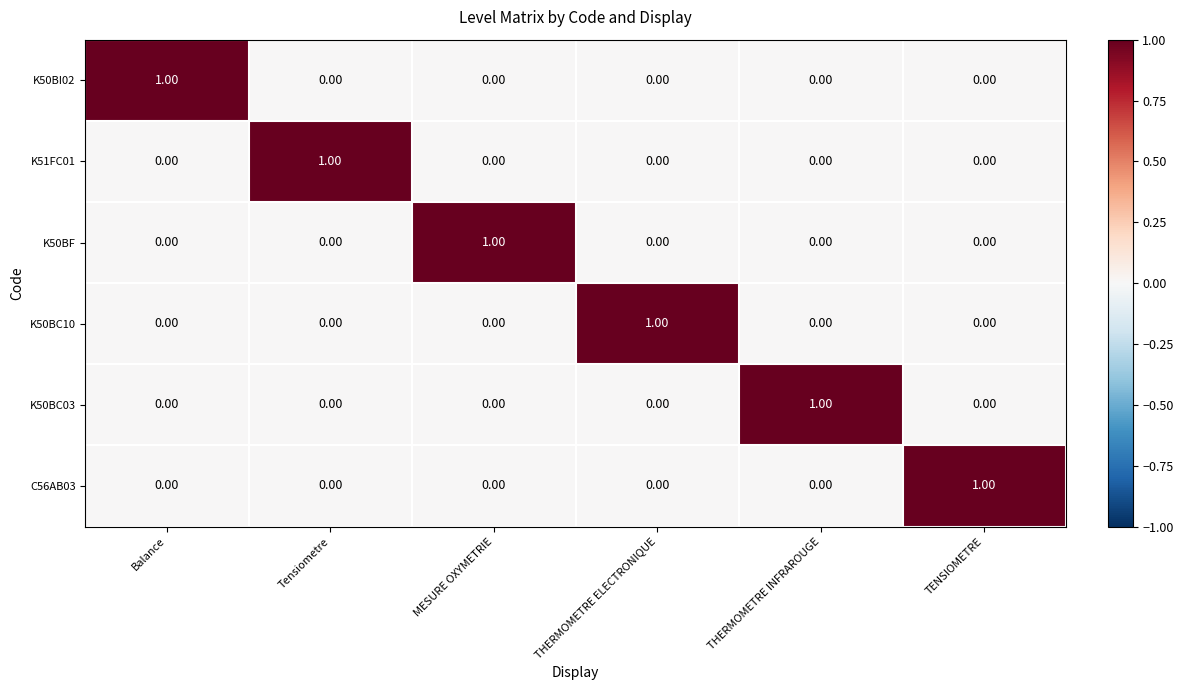

Is the value of K50BC10 at THERMOMETRE ELECTRONIQUE greater than the value of K51FC01 at THERMOMETRE ELECTRONIQUE?

Yes